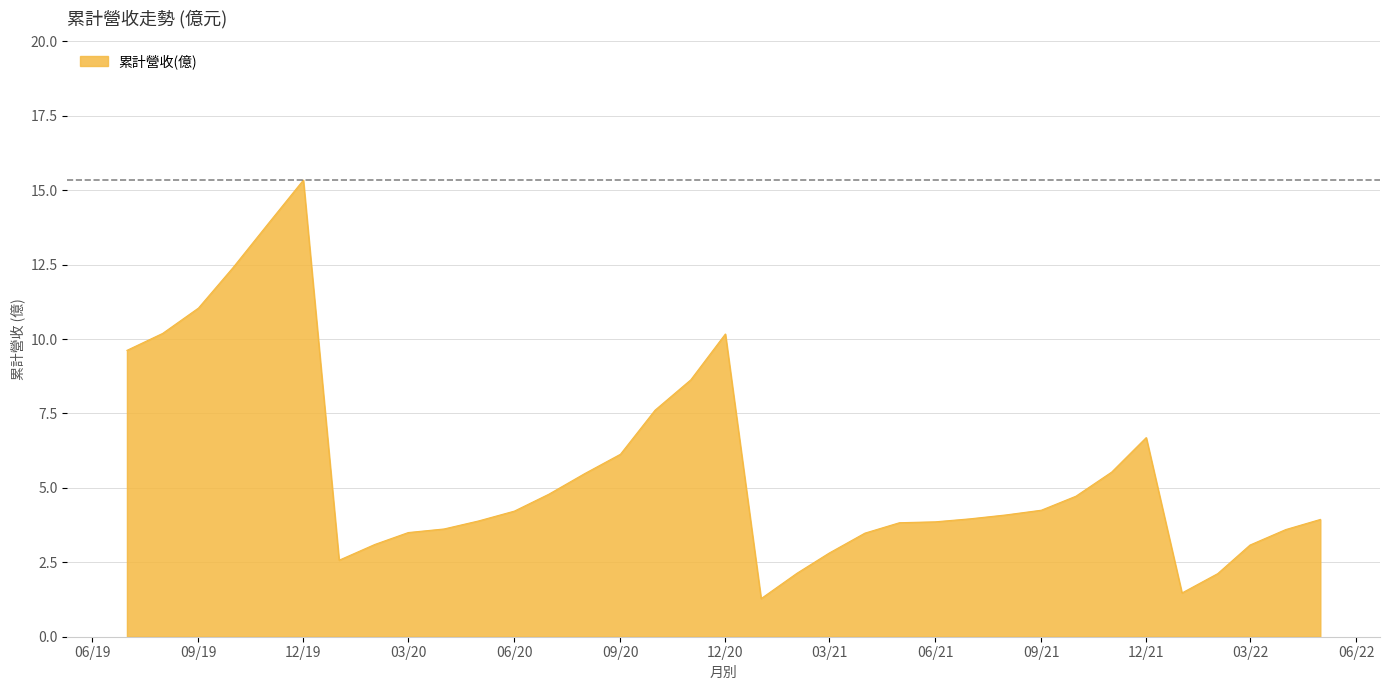

What is the difference between the maximum and minimum values?

14.1